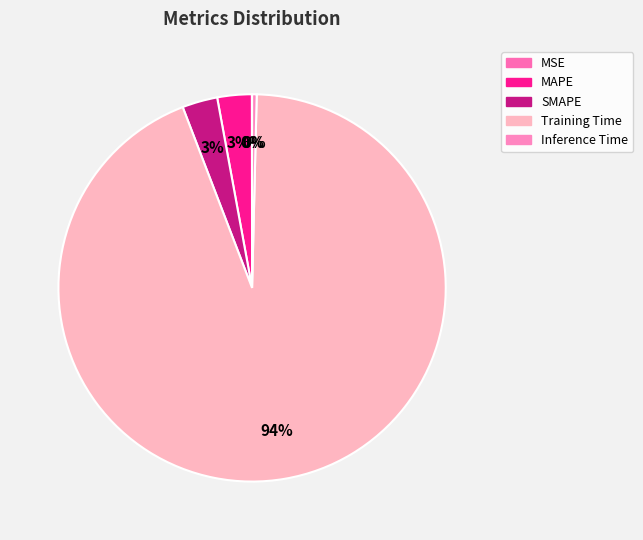

To the nearest percent, what percentage of the pie is MAPE?

3%